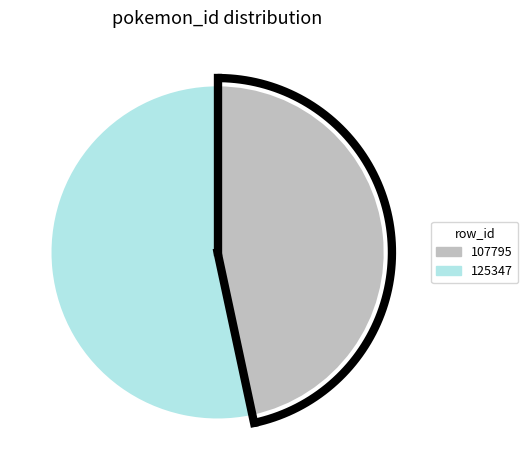

Count the number of slices in the pie.

2